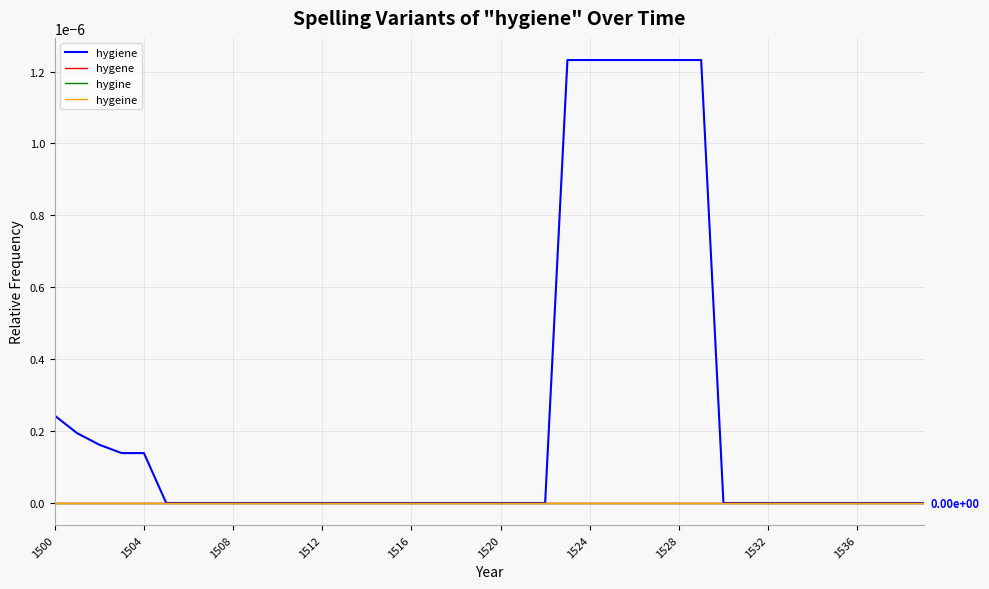

Does the chart have visible grid lines?

Yes